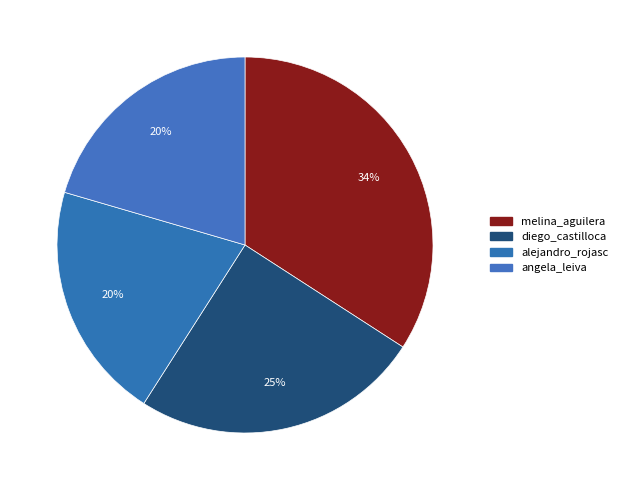

To the nearest percent, what is the average slice percentage?

25%